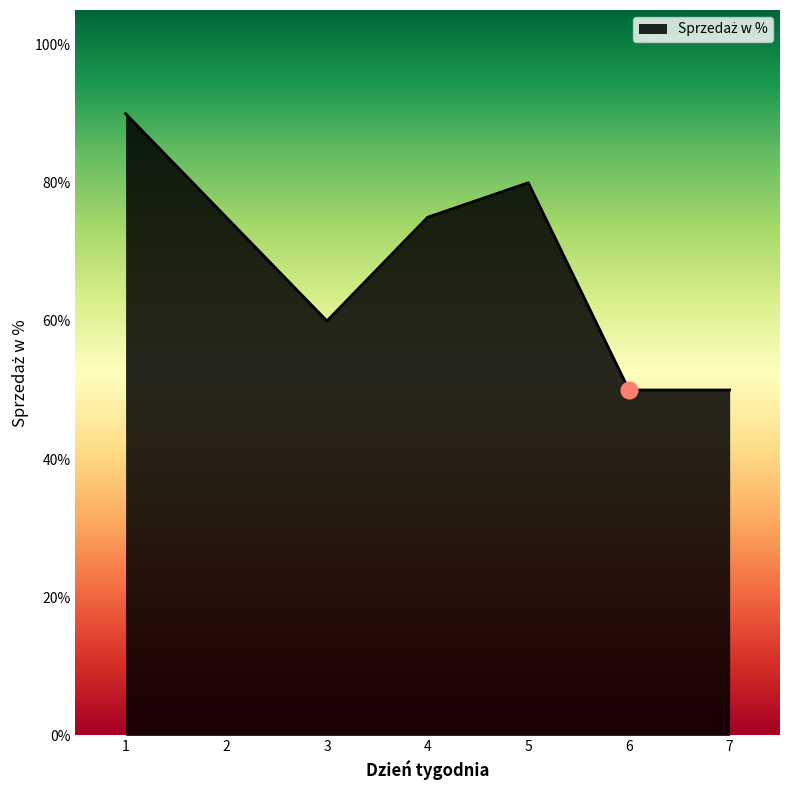

What is the value of the 3rd point from the left?

0.6